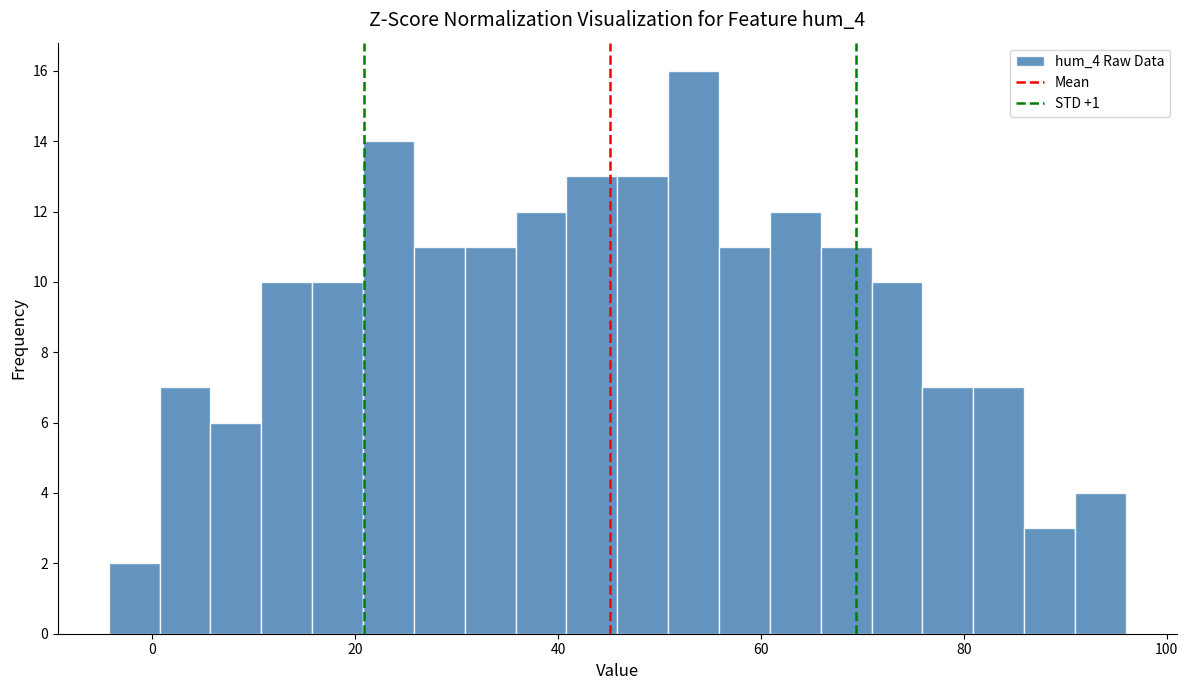

Around what value on the x-axis is the tallest bar? Give the approximate position of its centre, as read against the axis.

54